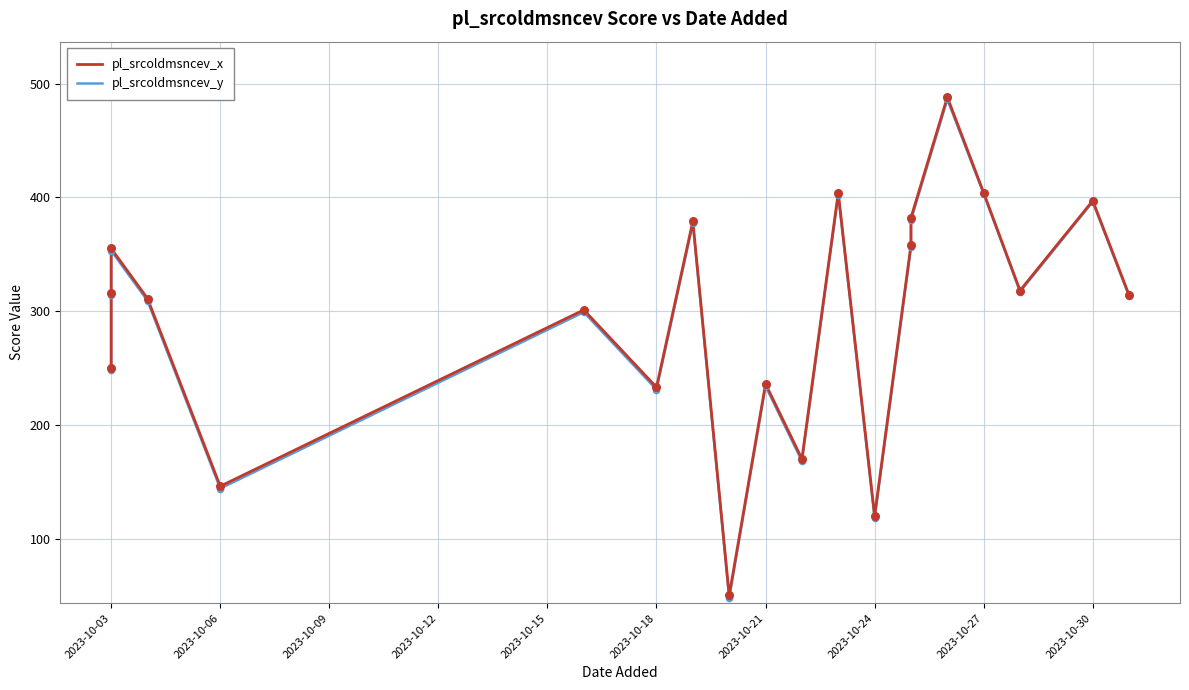

At how many categories does at least one series exceed 50?

19